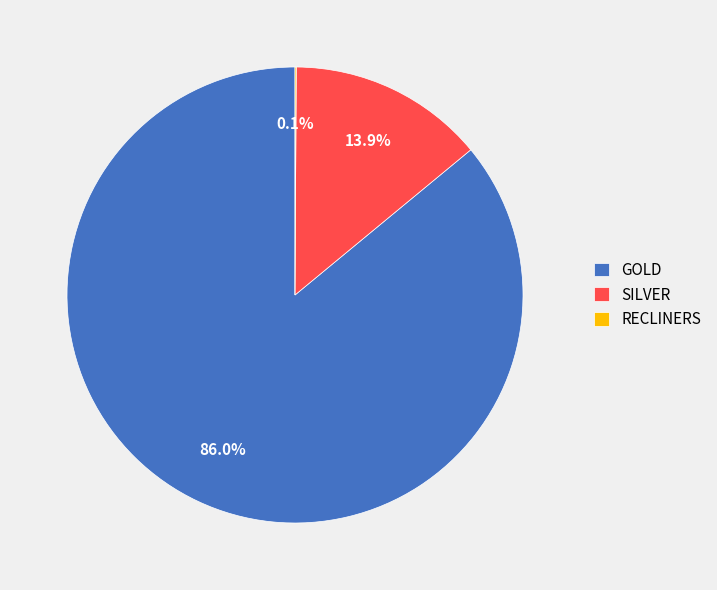

Which category accounts for the majority?

GOLD